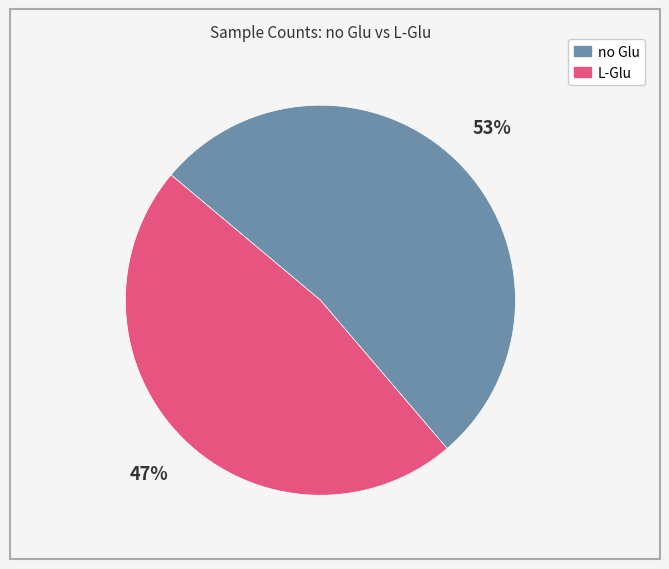

Which category has the biggest portion of the pie?

no Glu